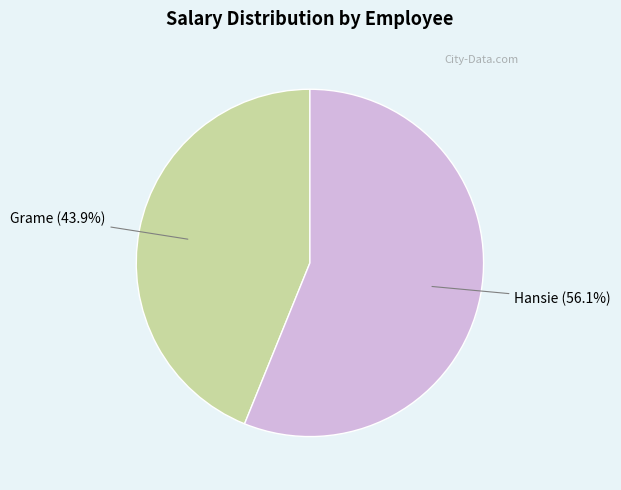

Does any single category account for the majority?

Yes